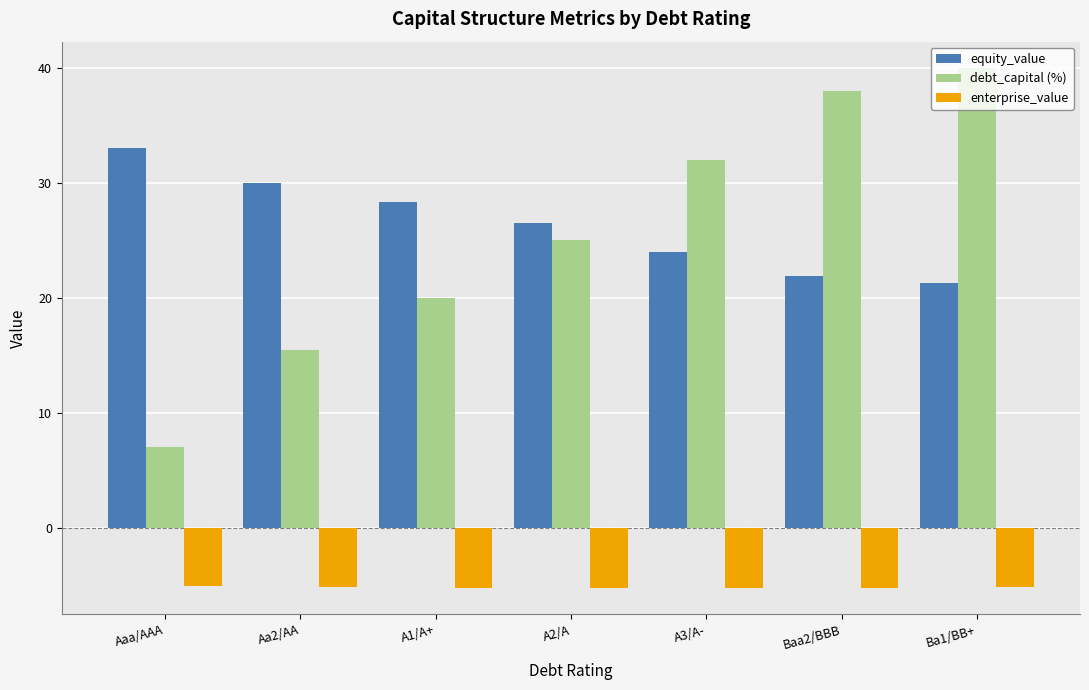

What is the sum of all enterprise_value values?

-36.2